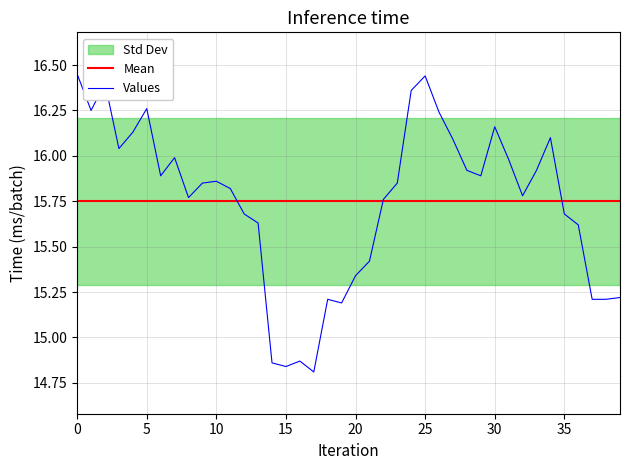

Is it true that Values equals 15.7 at 35?

True